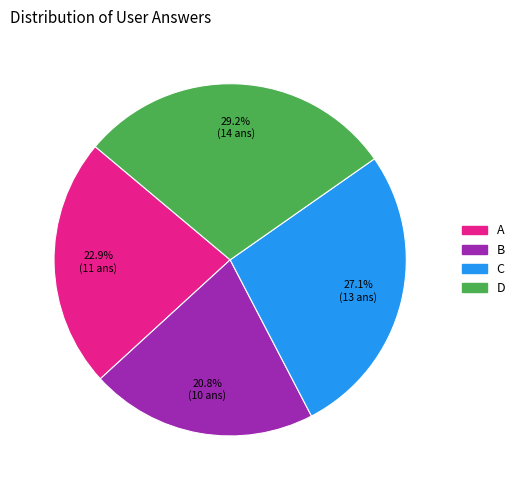

Does any single category account for the majority?

No